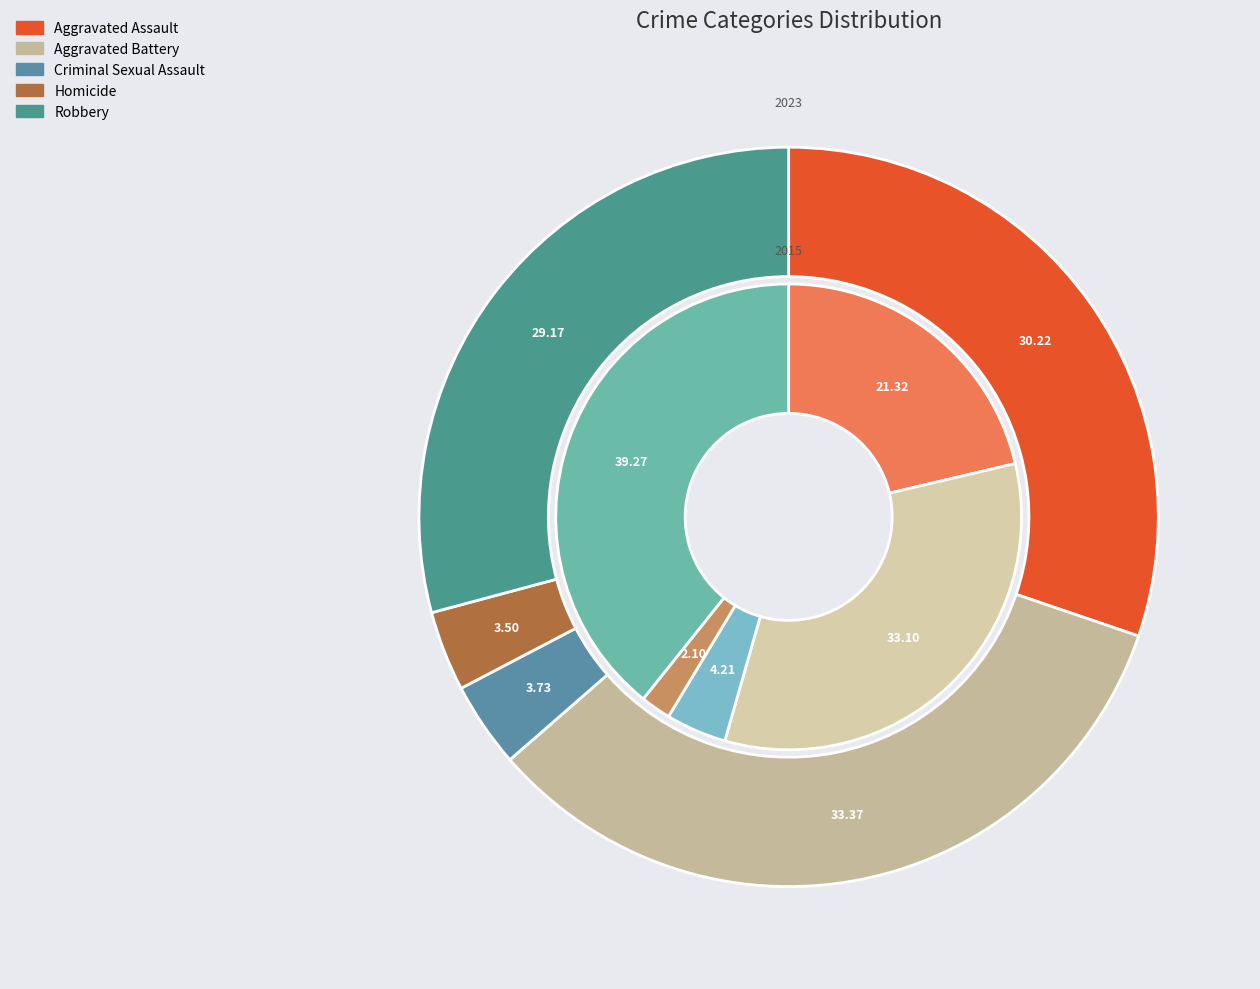

Does 4 represent more than half of the total?

No